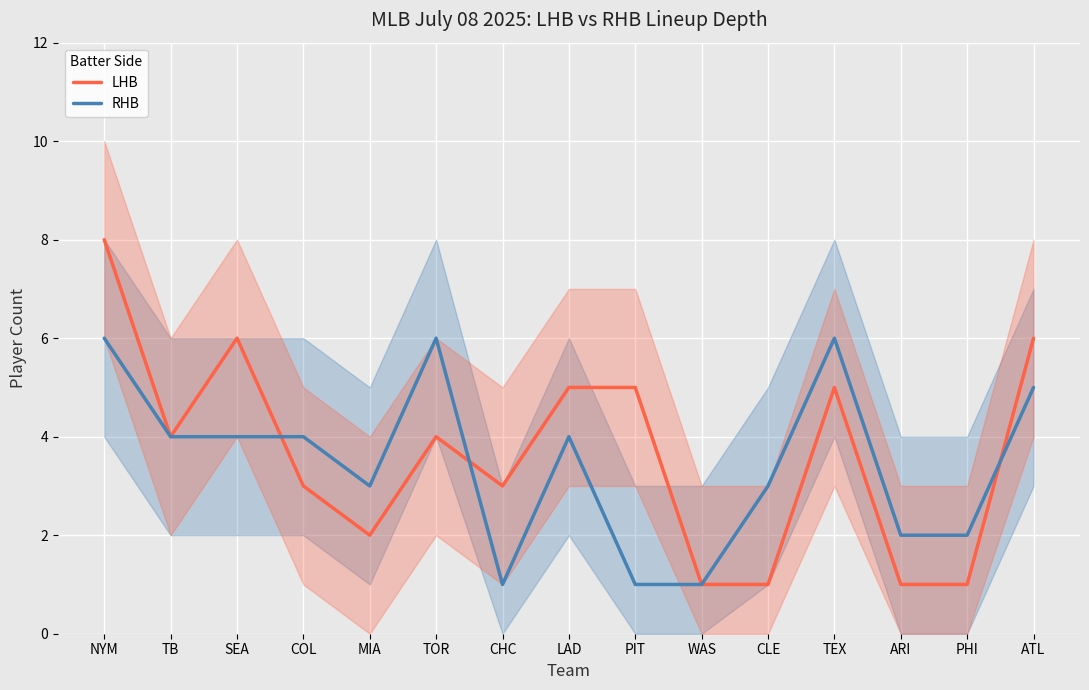

At which category is the sum across all series the highest?

NYM